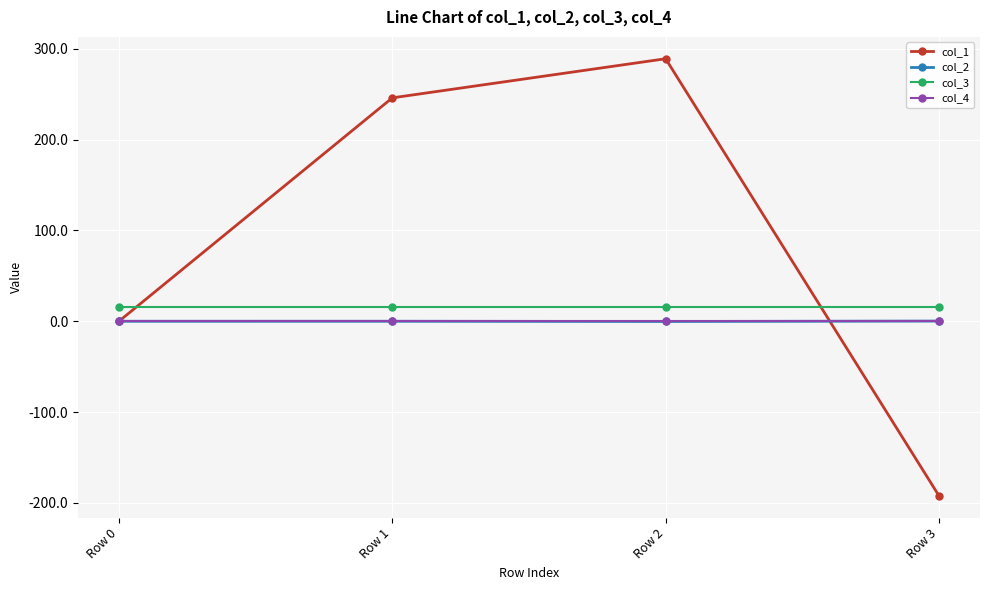

Which label corresponds to the smallest value in the chart?

Row 3